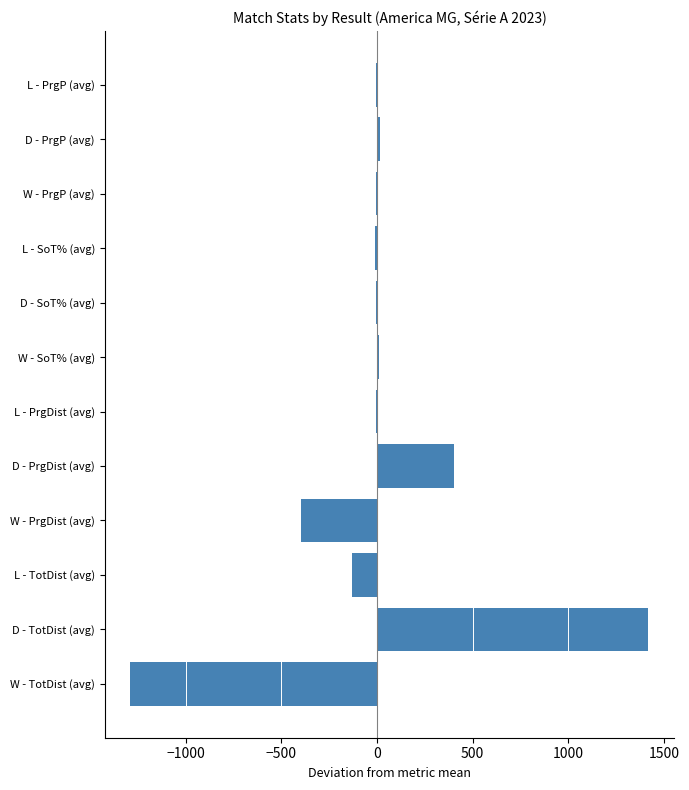

What is the maximum value shown in the chart?

1418.7